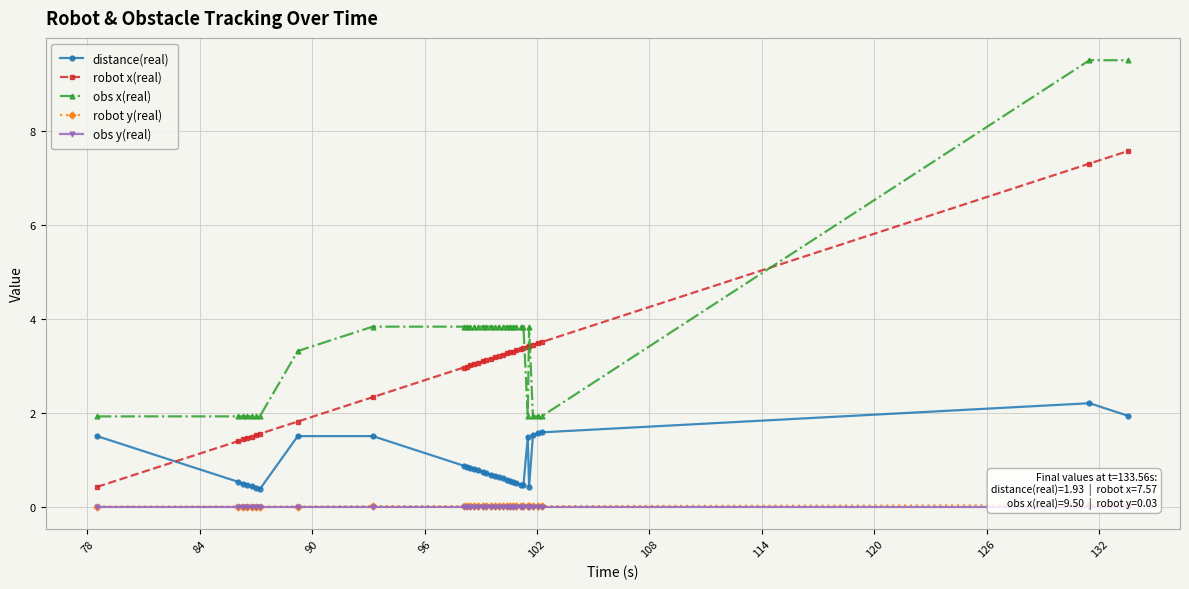

Which series has the largest total across all categories?

obs x(real)